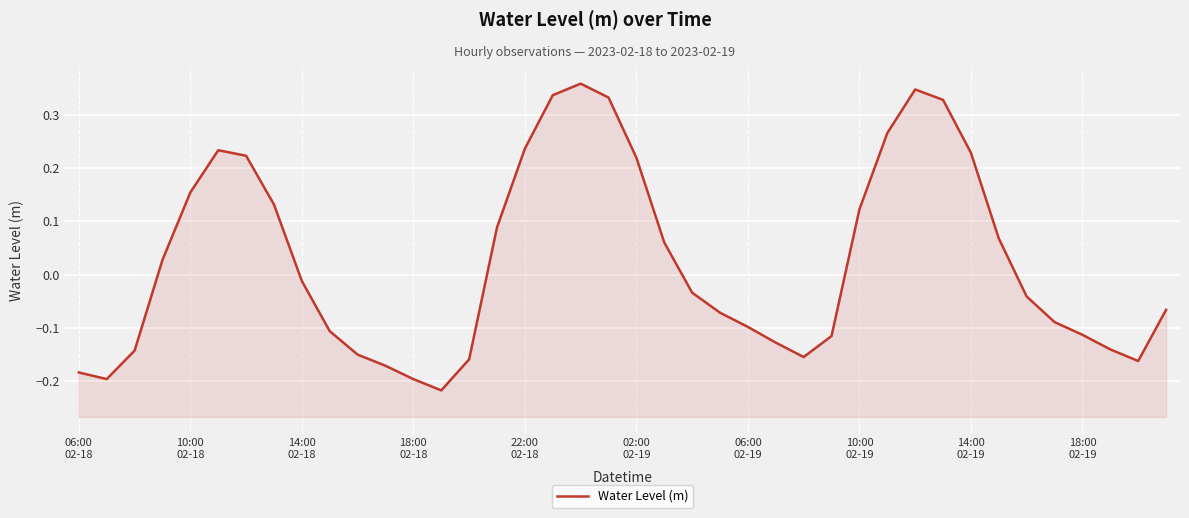

How many lines are shown in the chart?

1